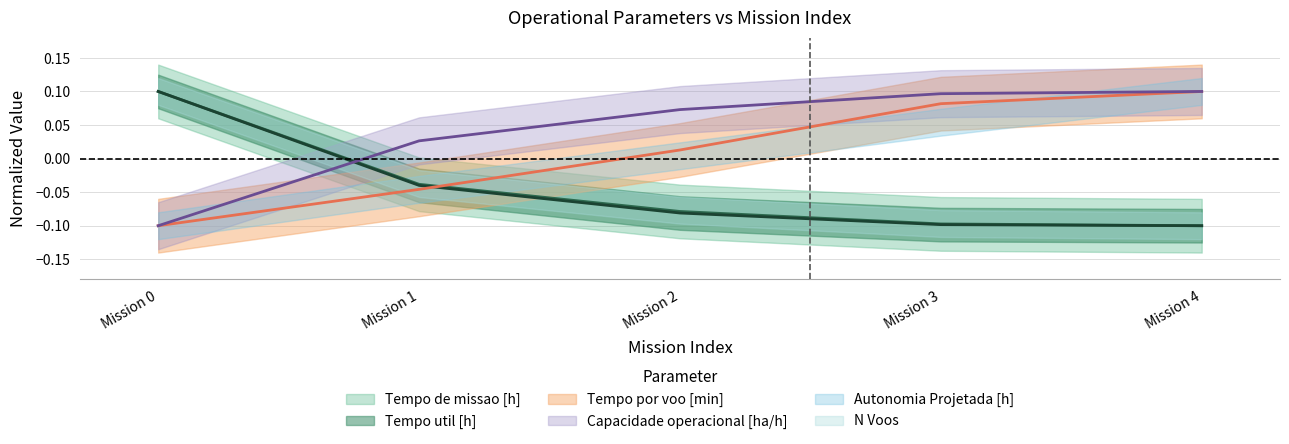

At 4, list the series in order from largest to smallest.

Capacidade operacional [ha/h], Tempo por voo [min], Tempo de missao [h], Tempo util [h]